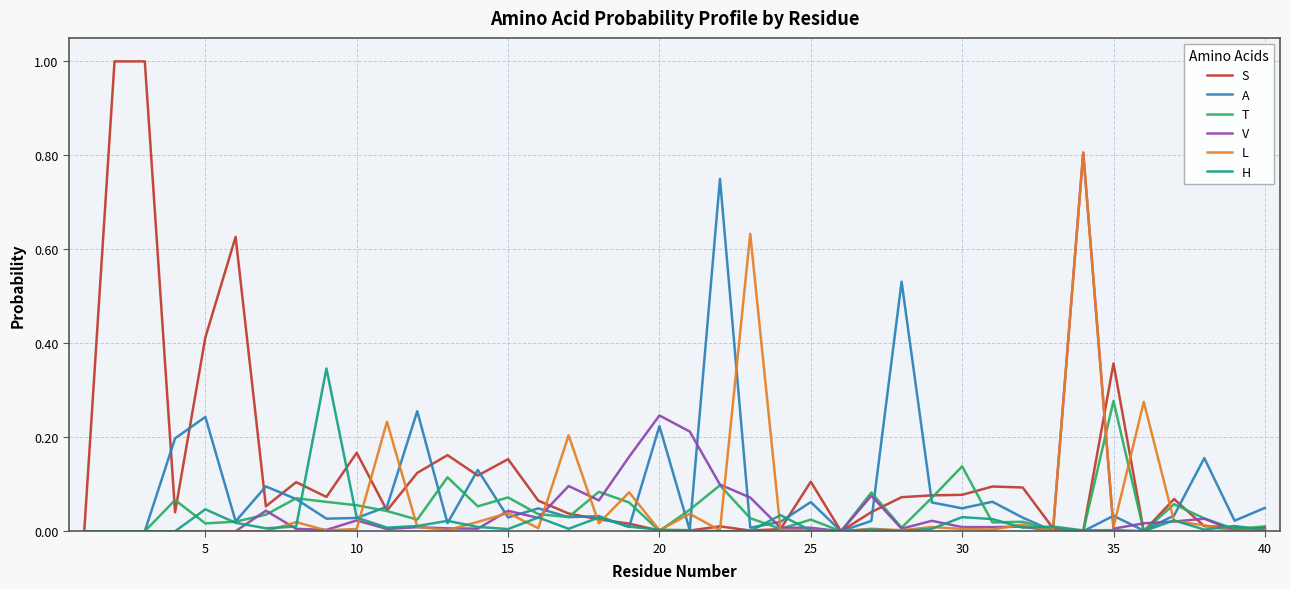

What is the difference between the maximum and second lowest values in the L series?

0.8